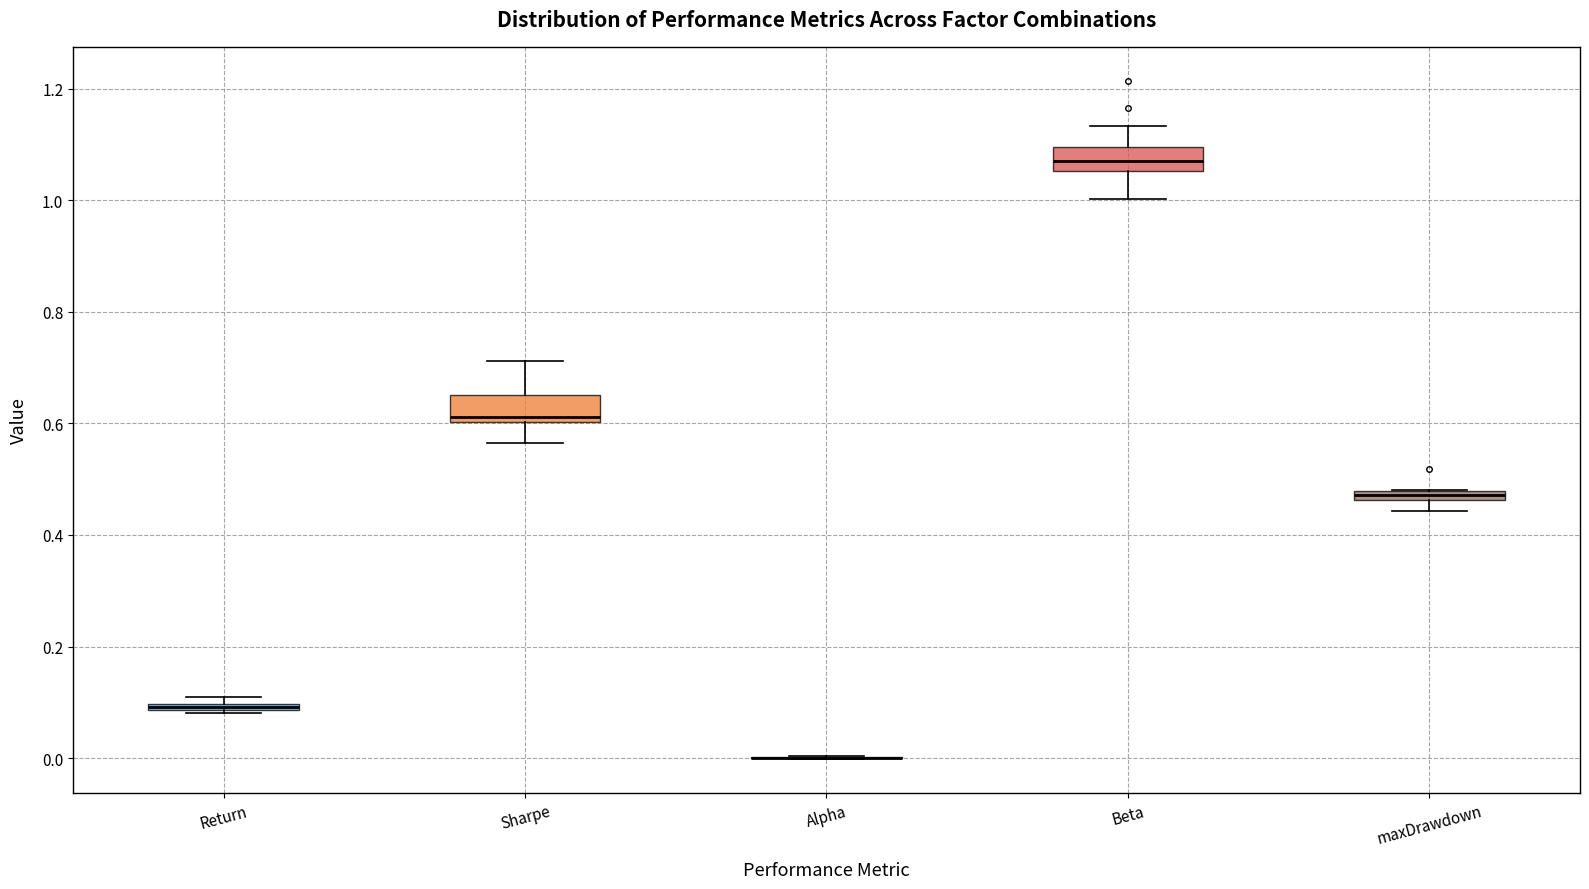

Where is the lower edge of the box for maxDrawdown on the y-axis? The values are not printed on the chart, so give them approximately, as read against the axis.

0.46